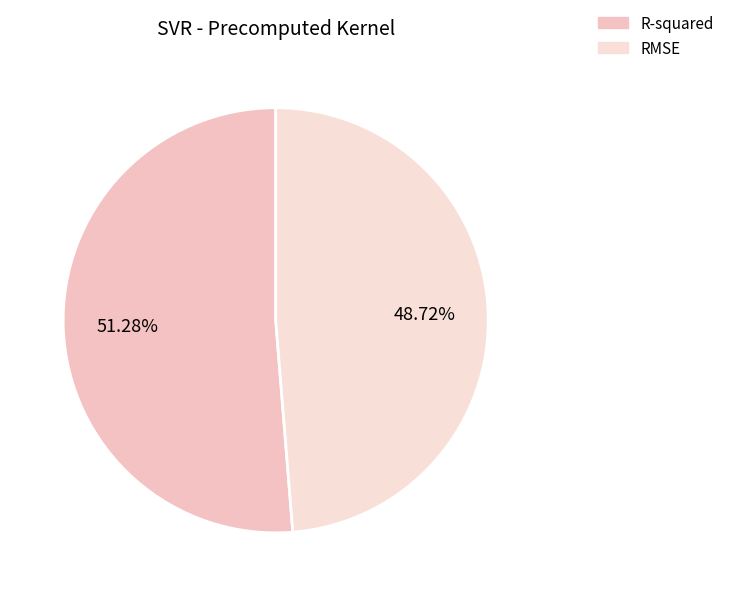

How many slices are in this pie chart?

2